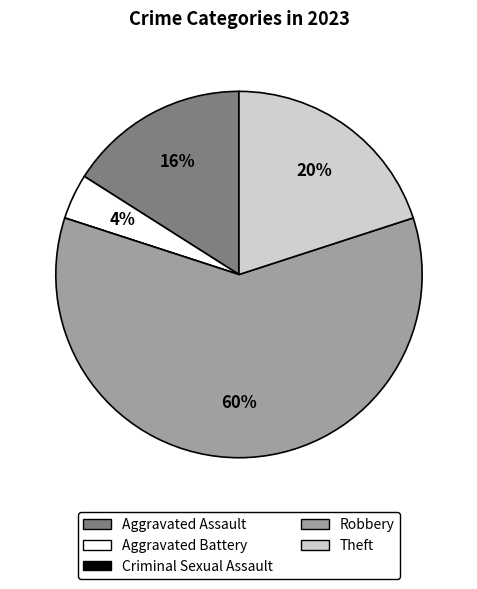

What percentage is the Robbery slice, to the nearest percent?

60%